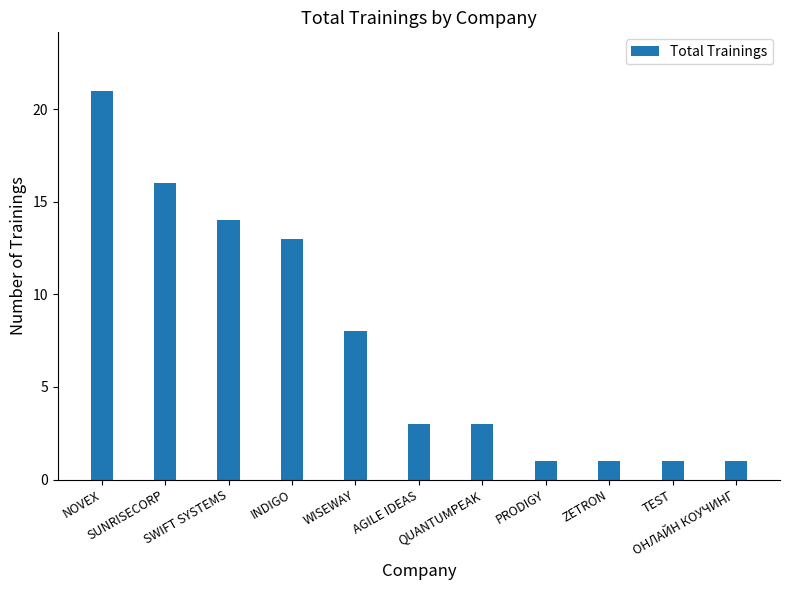

What is the maximum value shown in the chart?

21